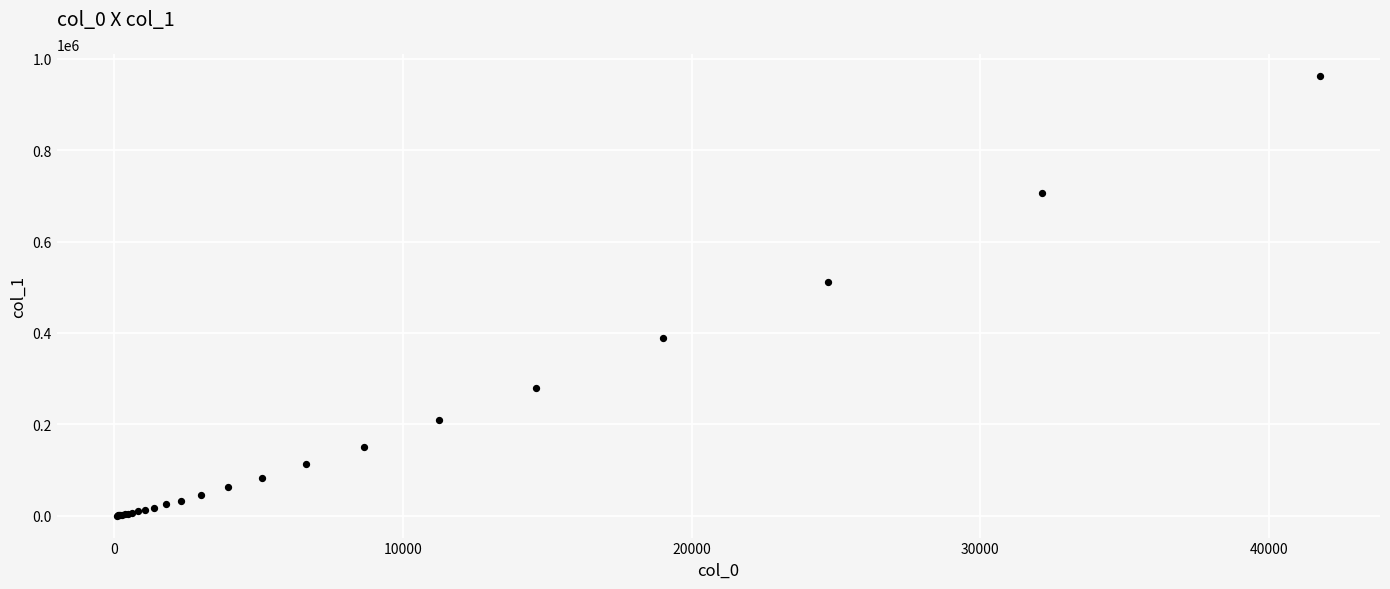

What Y value in the scatter plot is closest to 481284?

510724